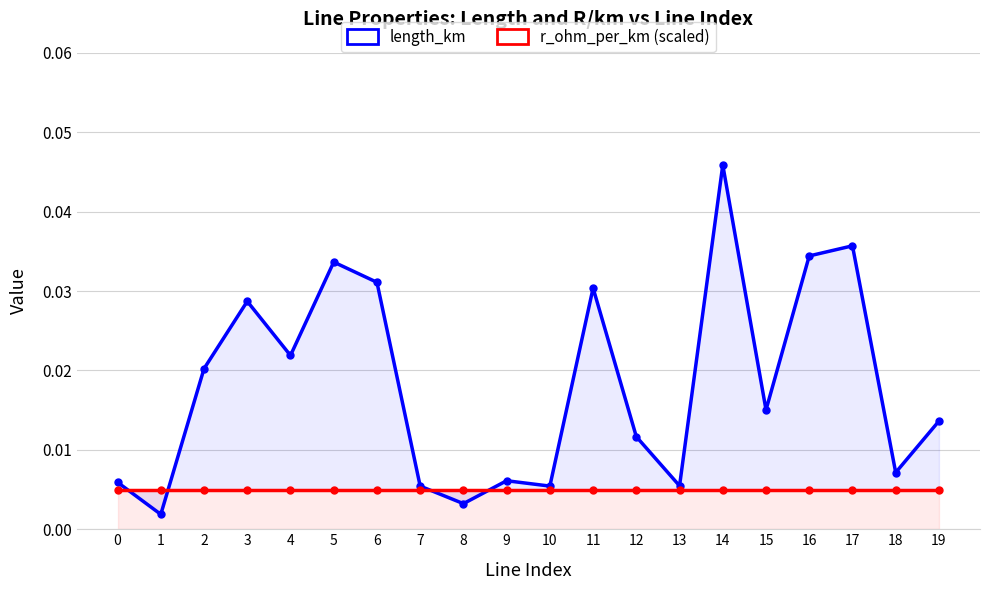

Which series has the largest total across all categories?

length_km